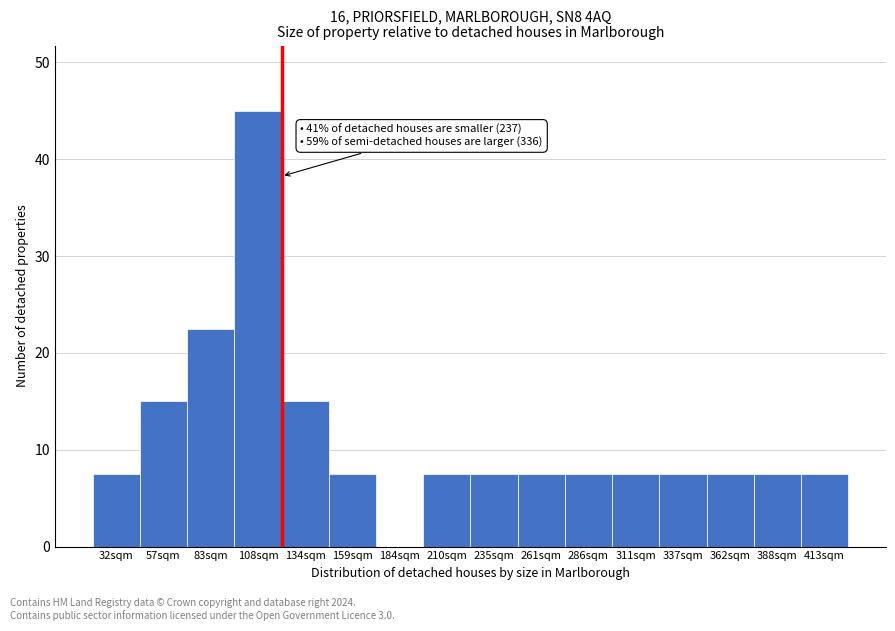

Reading left to right, list all the values displayed in this chart.

32sqm=7.5	57sqm=15.0	83sqm=22.5	108sqm=45.0	134sqm=15.0	159sqm=7.5	184sqm=0.0	210sqm=7.5	235sqm=7.5	261sqm=7.5	286sqm=7.5	311sqm=7.5	337sqm=7.5	362sqm=7.5	388sqm=7.5	413sqm=7.5